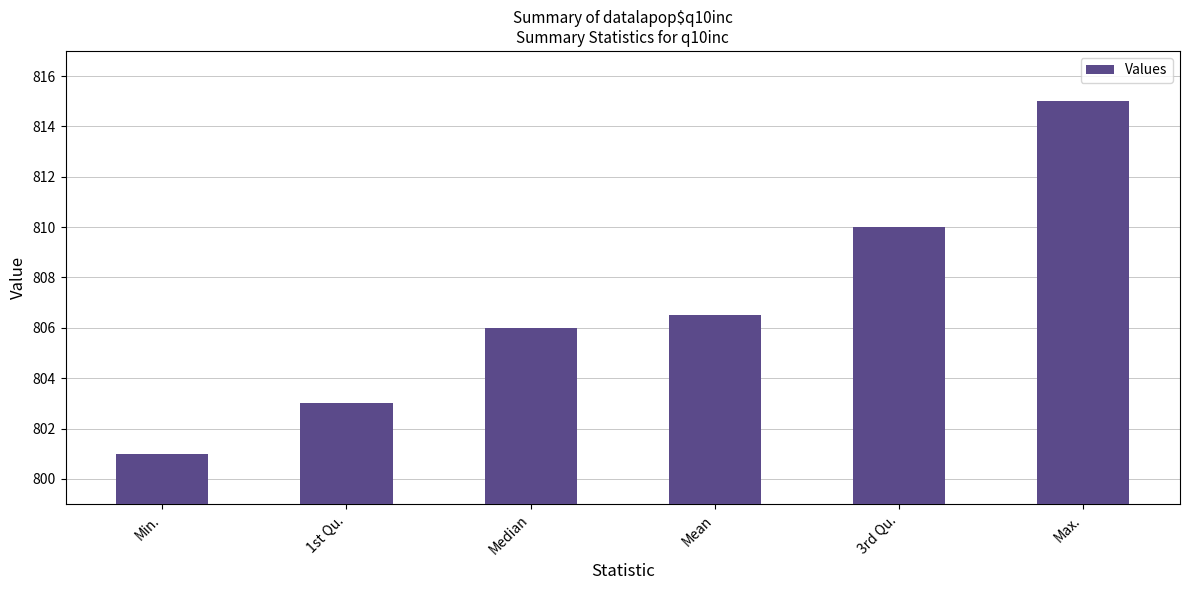

Are the bars horizontal?

No